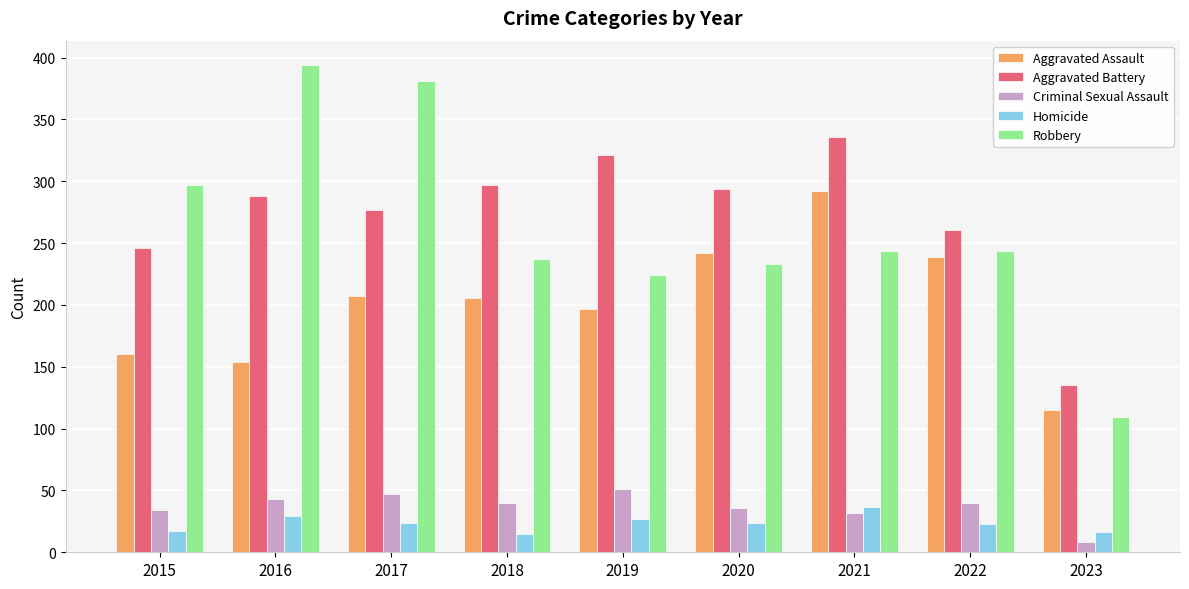

What is the maximum value shown in the chart?

394